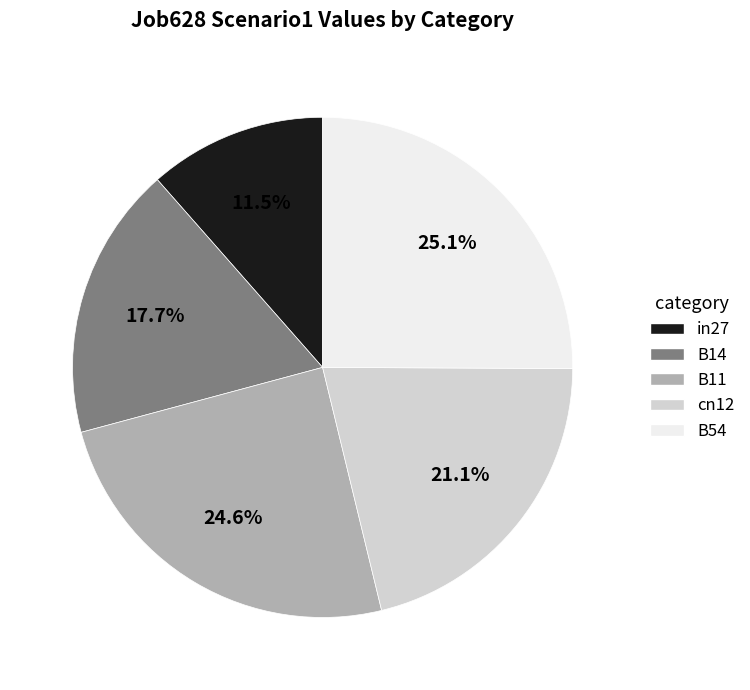

To the nearest percent, what percentage of the pie is B54?

25%